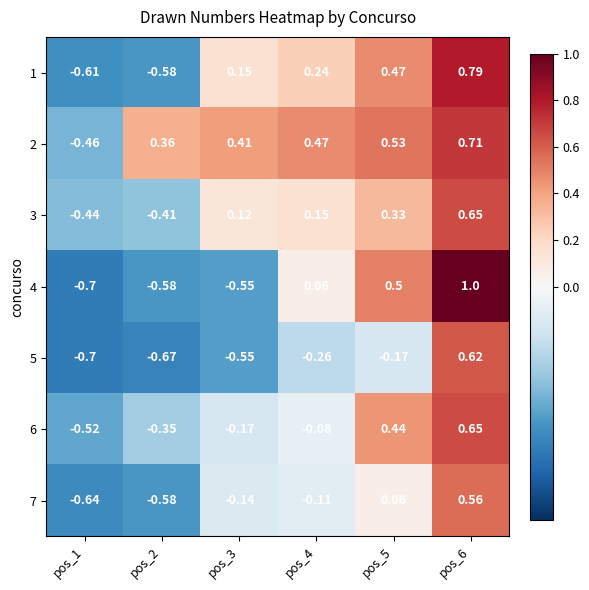

Is the value of 5 at pos_3 greater than the value of 4 at pos_6?

No